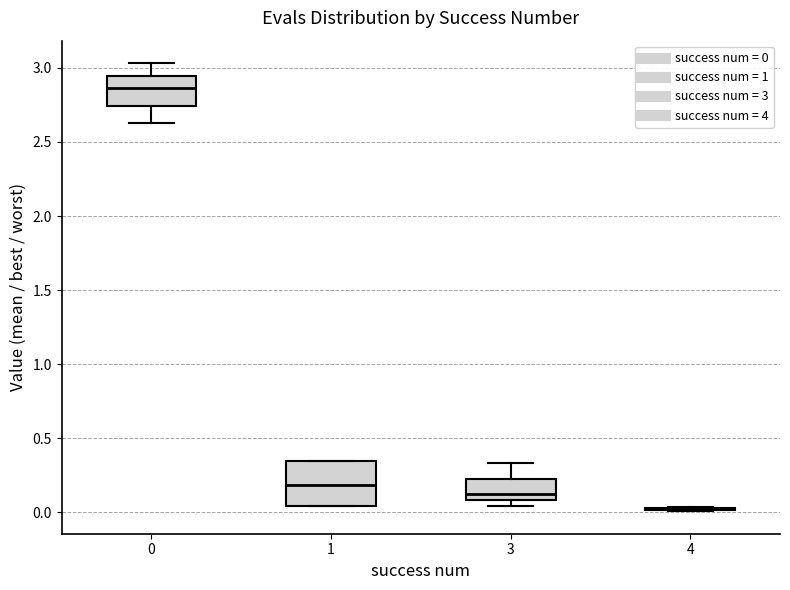

Comparing the boxes themselves (not the whiskers), which one is the tallest?

1